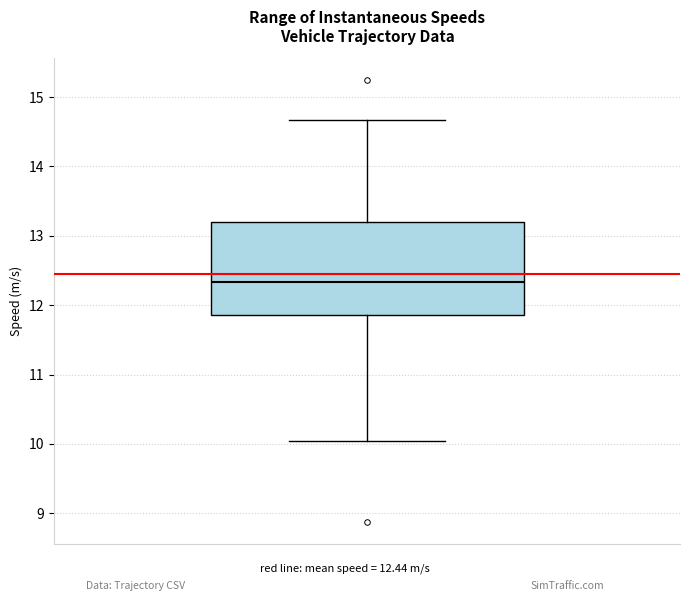

Read this box plot against the y-axis: the position of the median line, the range covered by the box, and the ends of both whiskers. The values are not printed on the chart, so give them approximately, as read against the axis.

median 12.3, box 11.9 to 13.2, whiskers 10.0 to 14.7